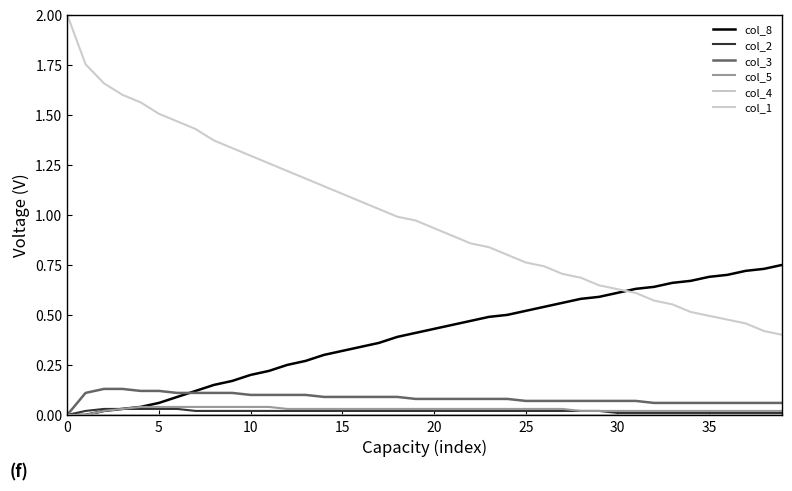

How many series are shown in this chart?

6